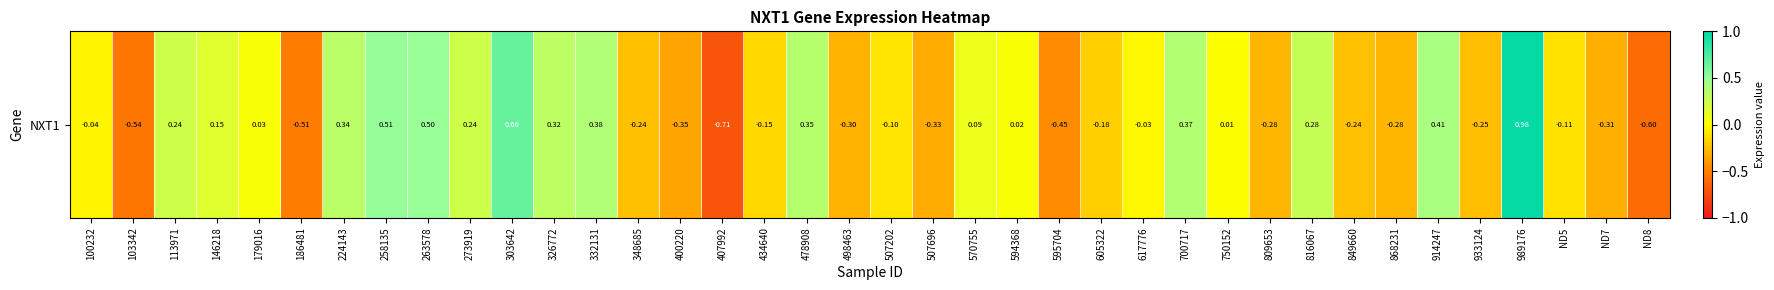

Where is the data nearest to the value 0?

750152